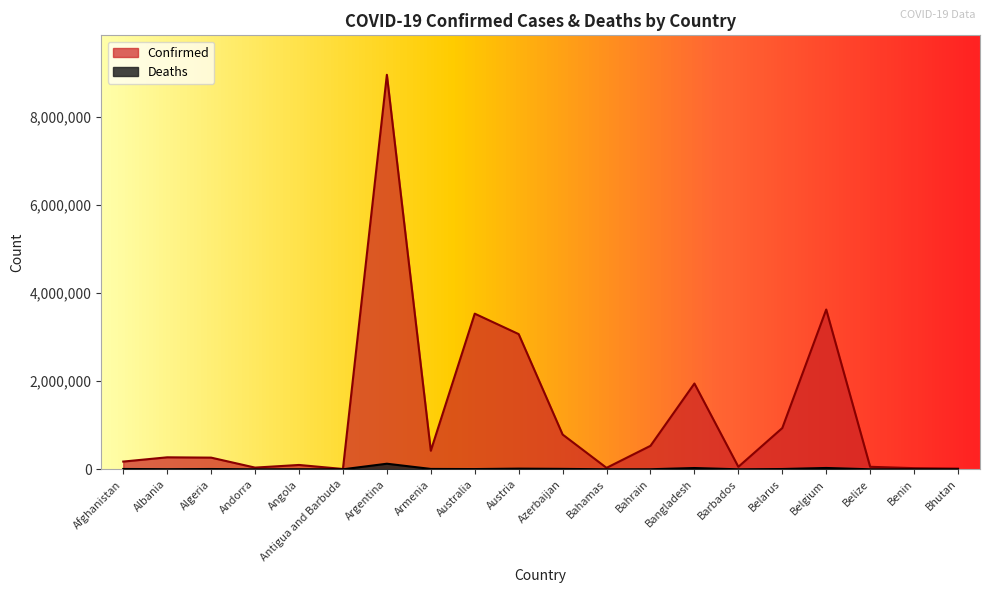

How many lines are shown in the chart?

2